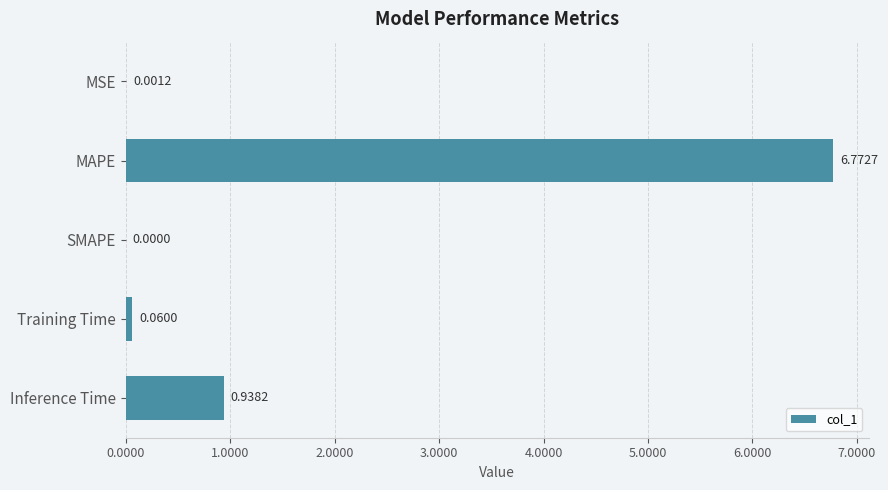

Between MAPE and MSE, which is larger?

MAPE